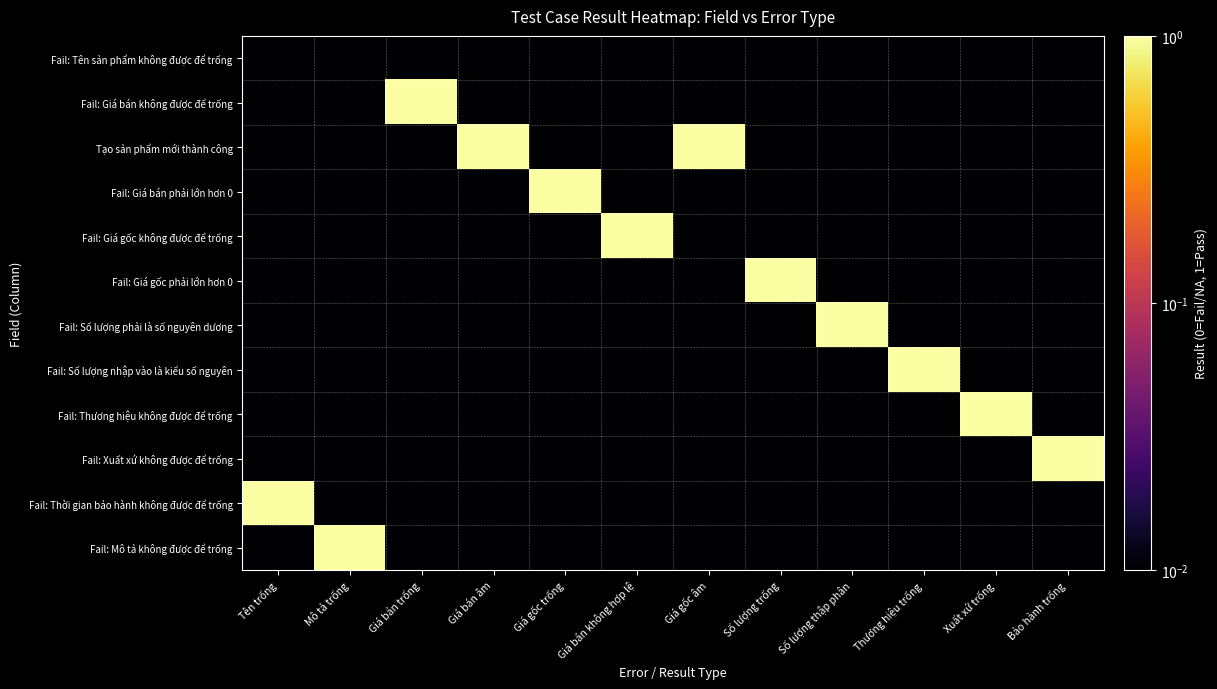

Between Số lượng trống and Bảo hành trống, which series saw the biggest shift?

Fail: Giá gốc phải lớn hơn 0